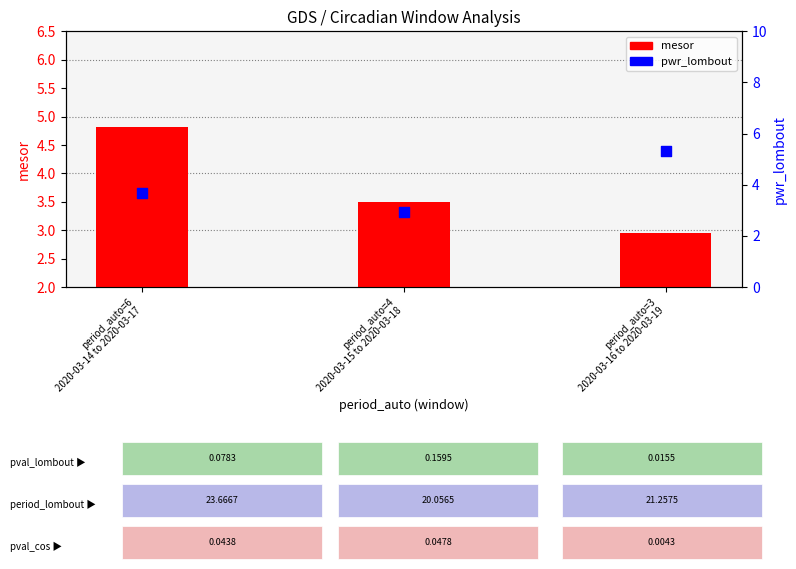

Which series reaches the maximum Y coordinate?

pwr_lombout